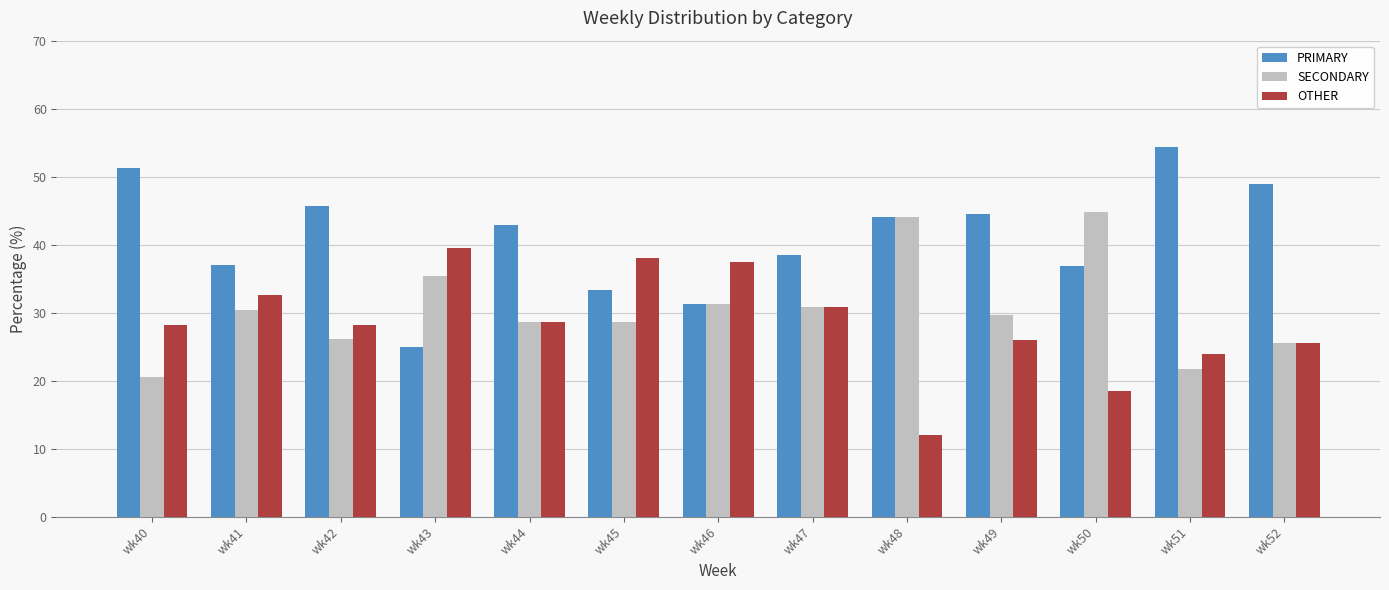

What is the total value across all series at wk52?

100.0